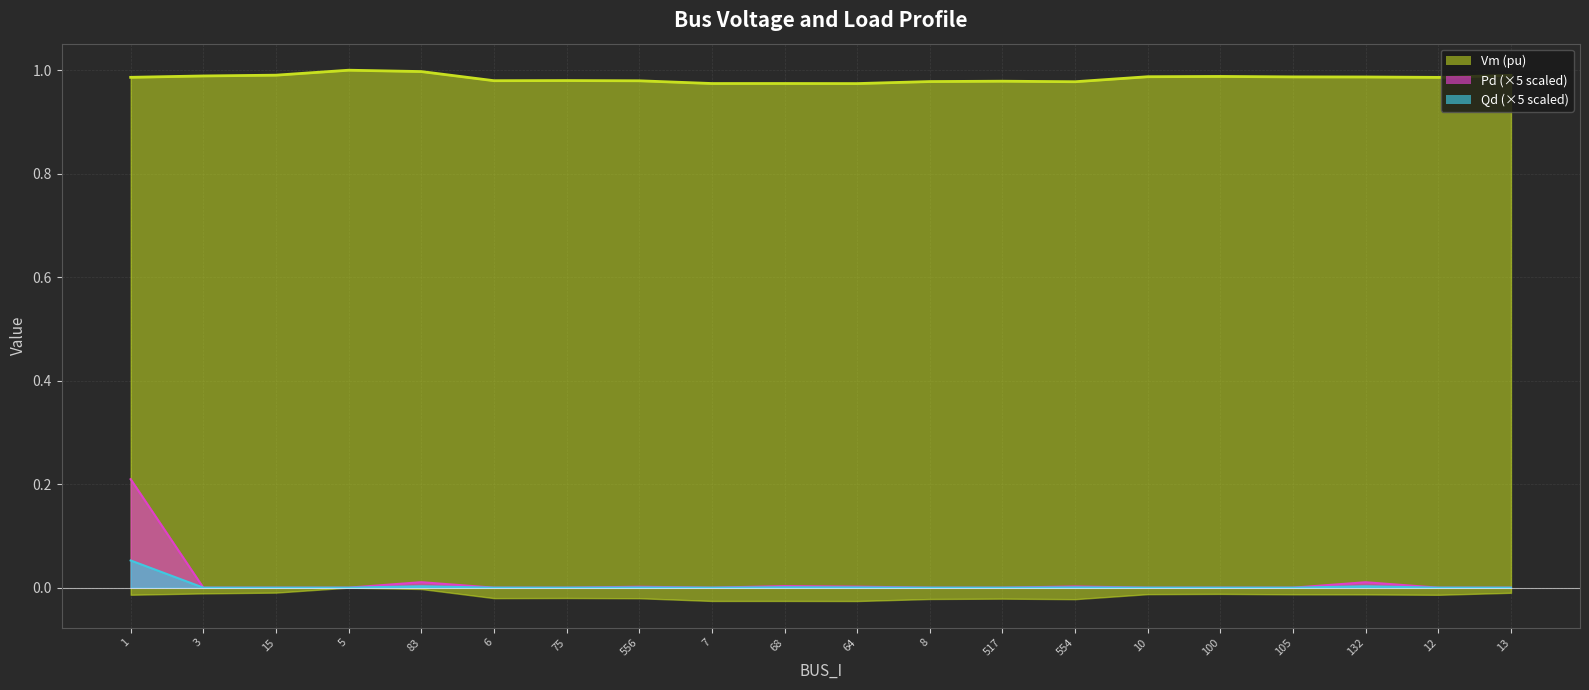

What is the label of the 15th point from the left?

10